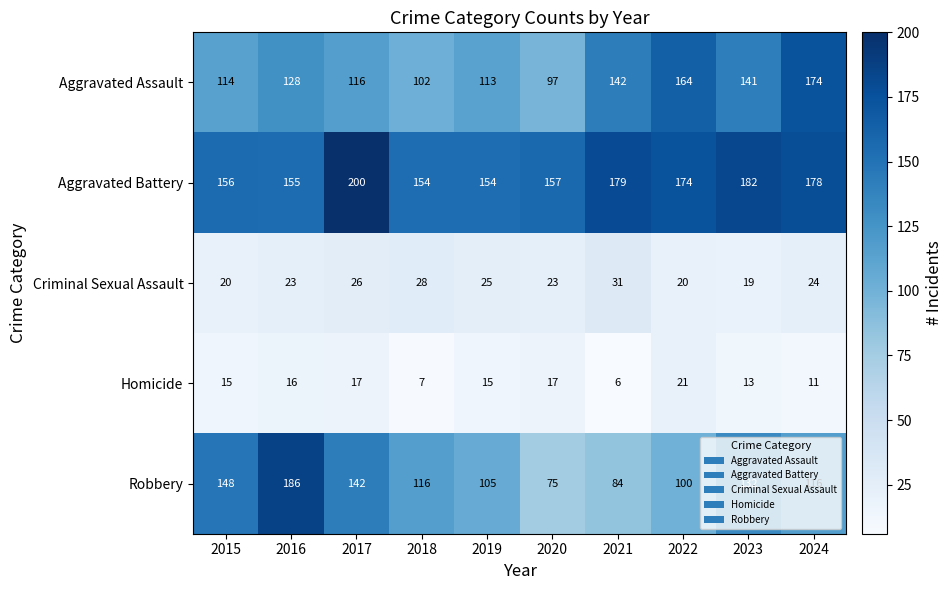

Read the Robbery value at 2015, to the nearest 5.

150